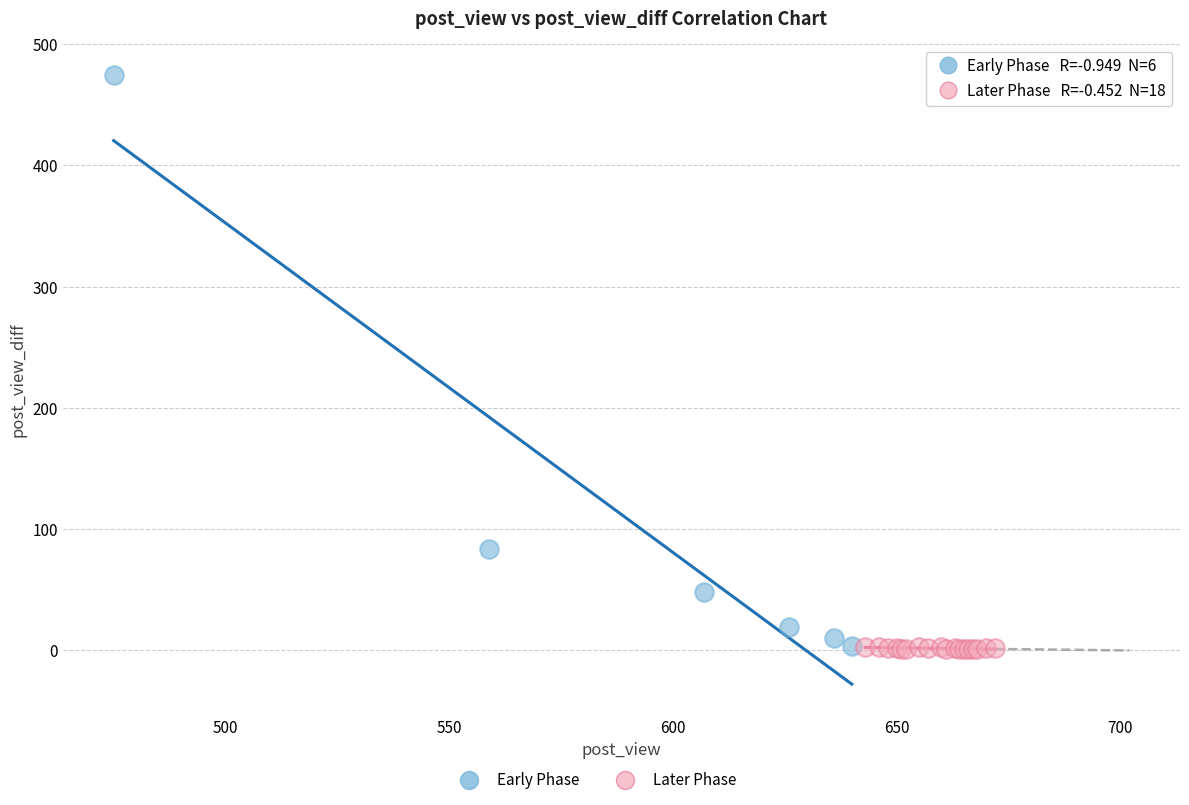

Which series has the largest Y range (max minus min)?

Early Phase